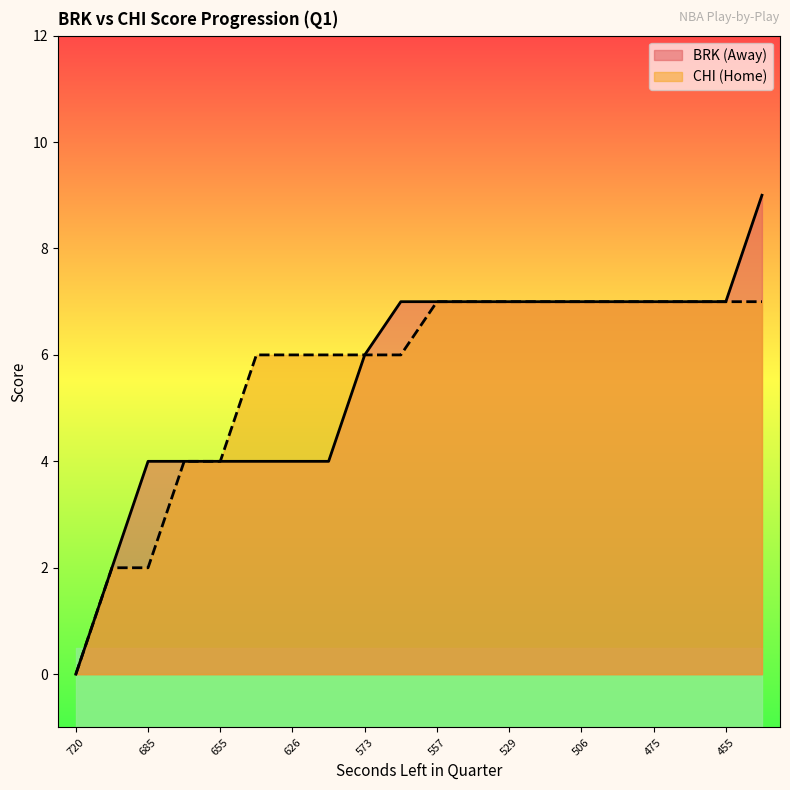

Which series has the widest spread of values?

AwayScore